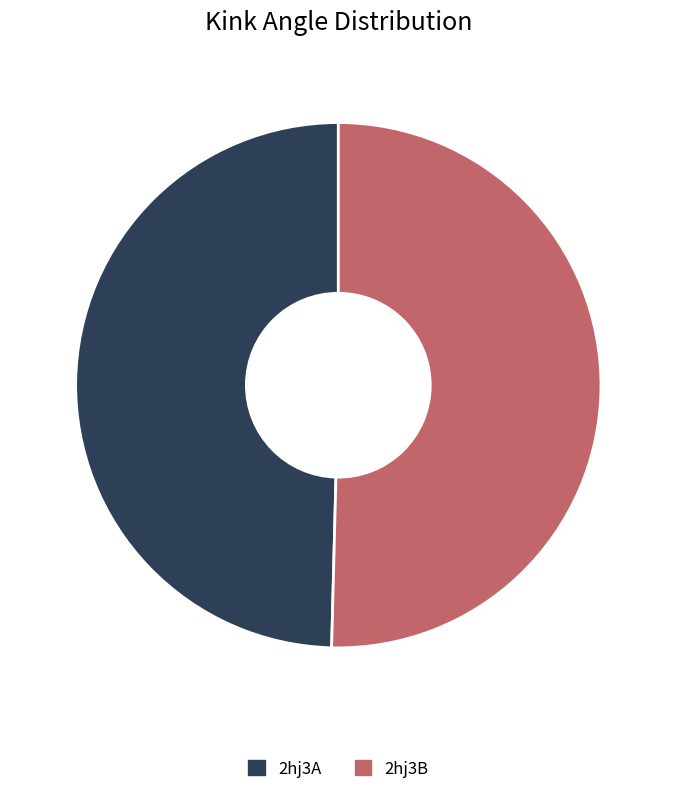

Which category has the smallest portion of the pie?

2hj3A